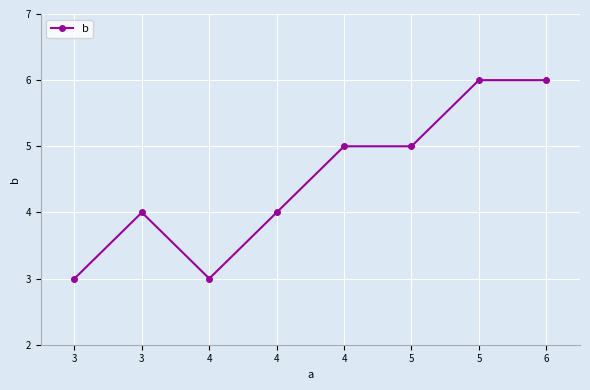

Count the number of data series in this chart.

1